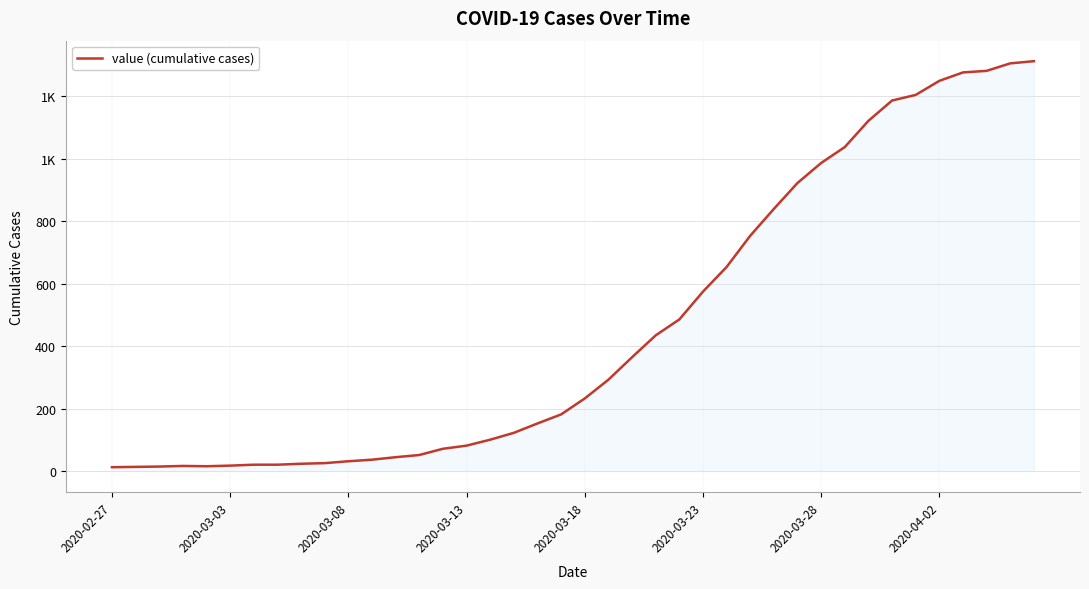

What is the difference between the maximum and second lowest values?

1299